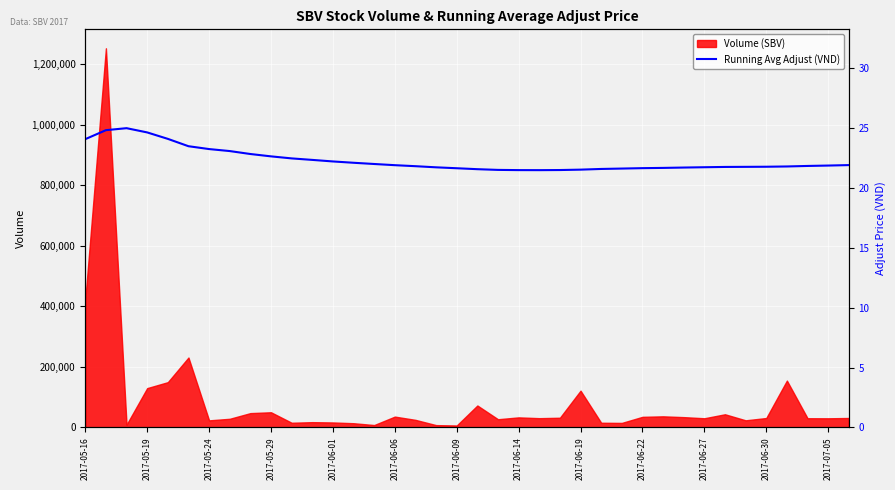

What is the sum of the values at 35 and 28?

43.5